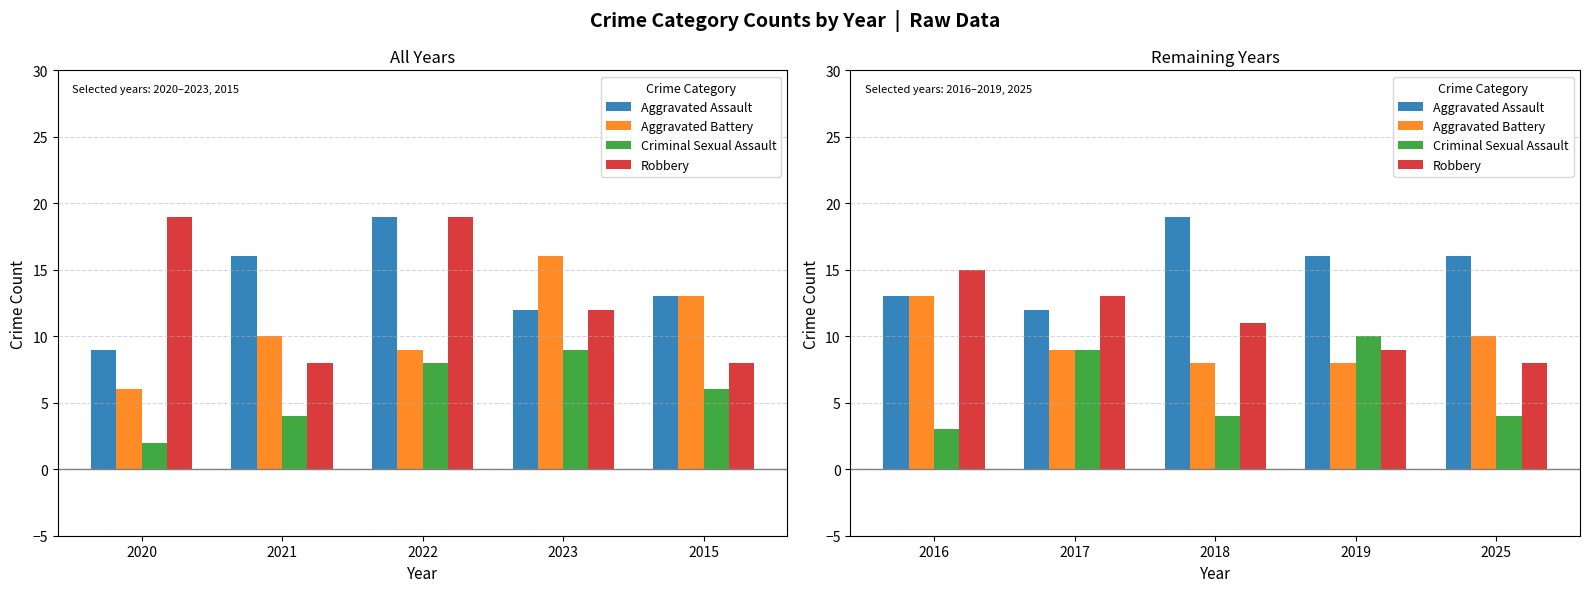

What position from the right is 2022?

3